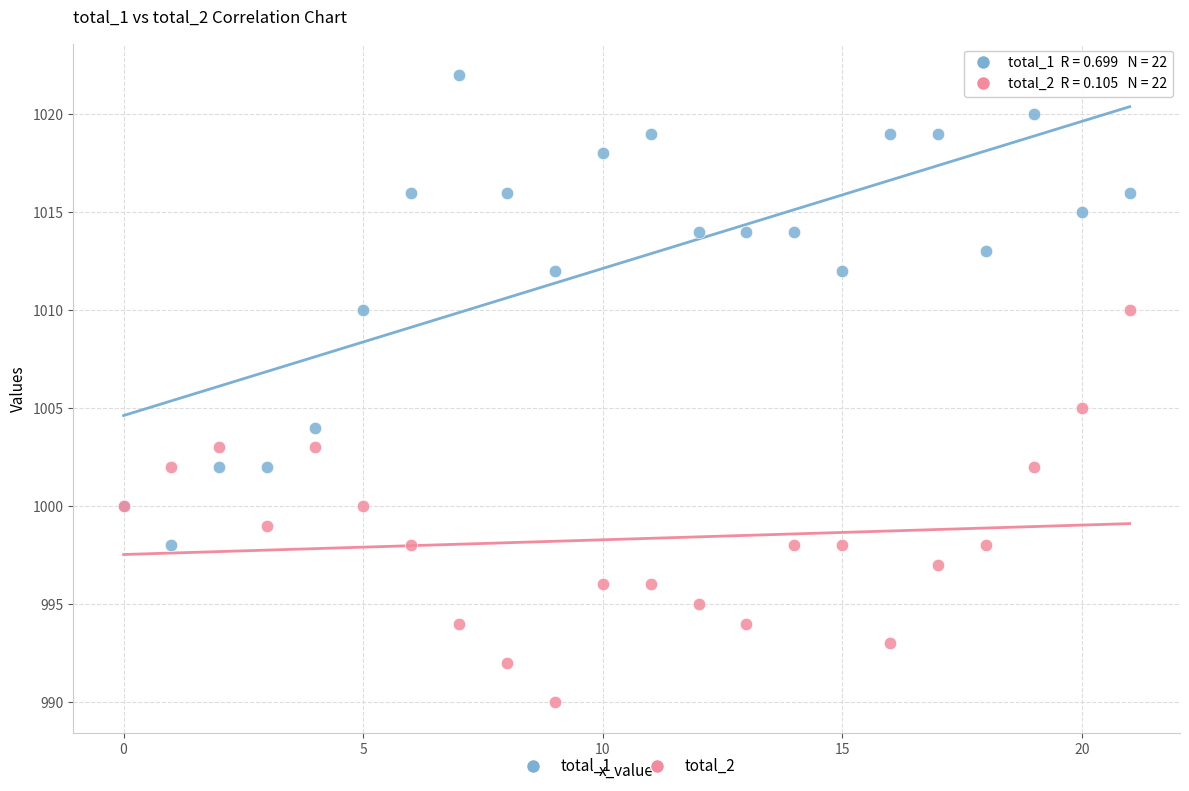

Which series has the widest spread of Y values?

total_1